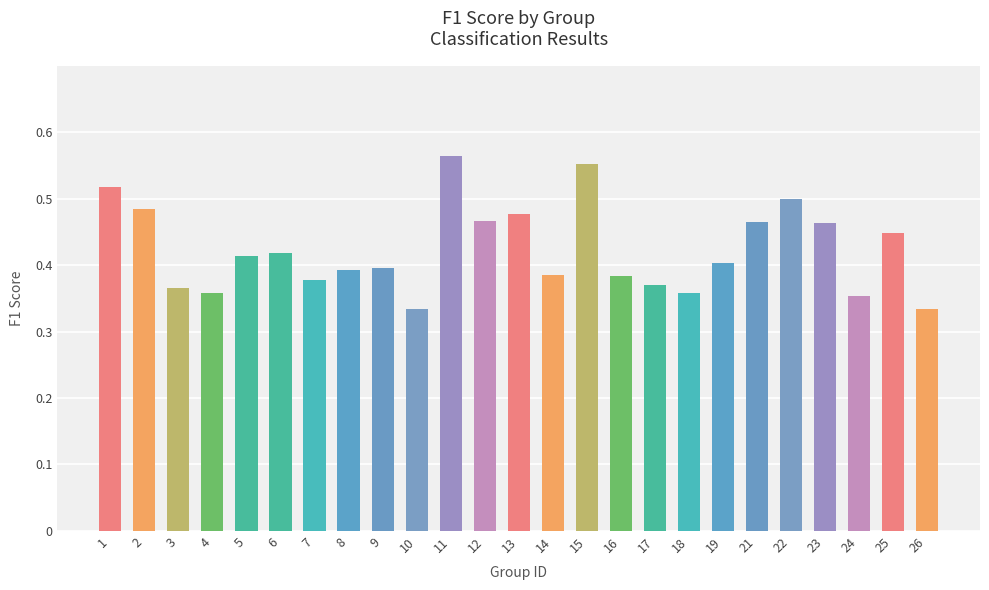

What is the difference between the second highest and second lowest values?

0.2